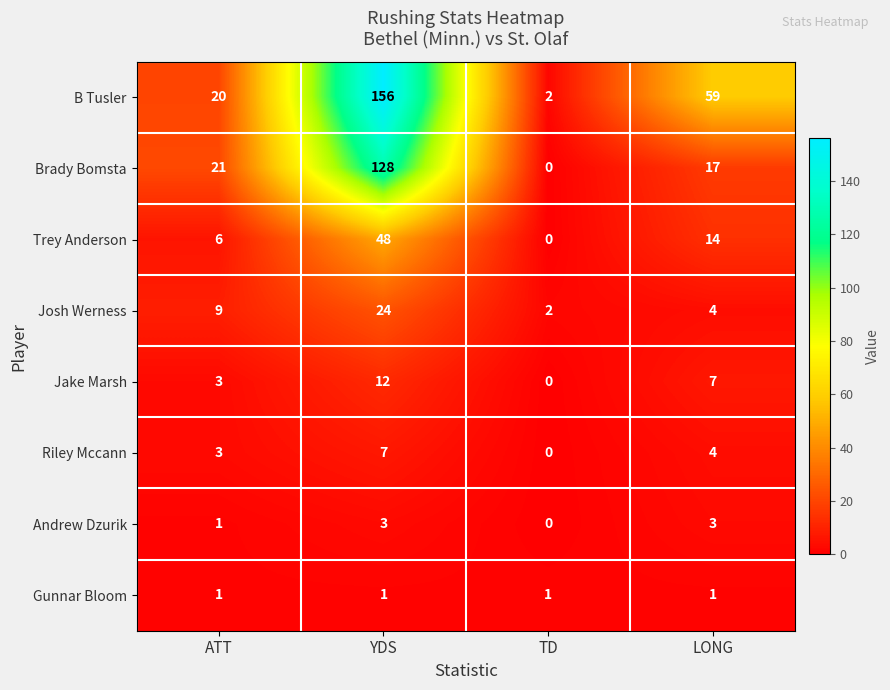

Which series has the largest range (max minus min)?

B Tusler